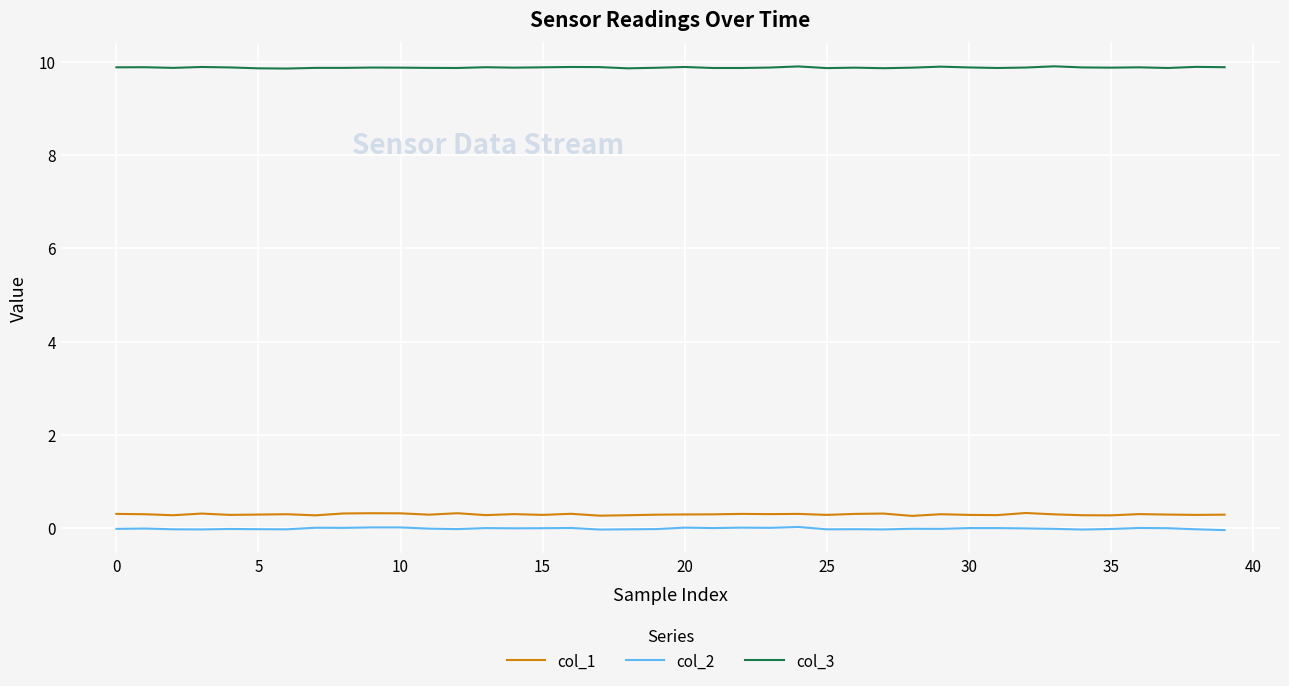

True or false: col_3 and col_1 cross at least once.

False